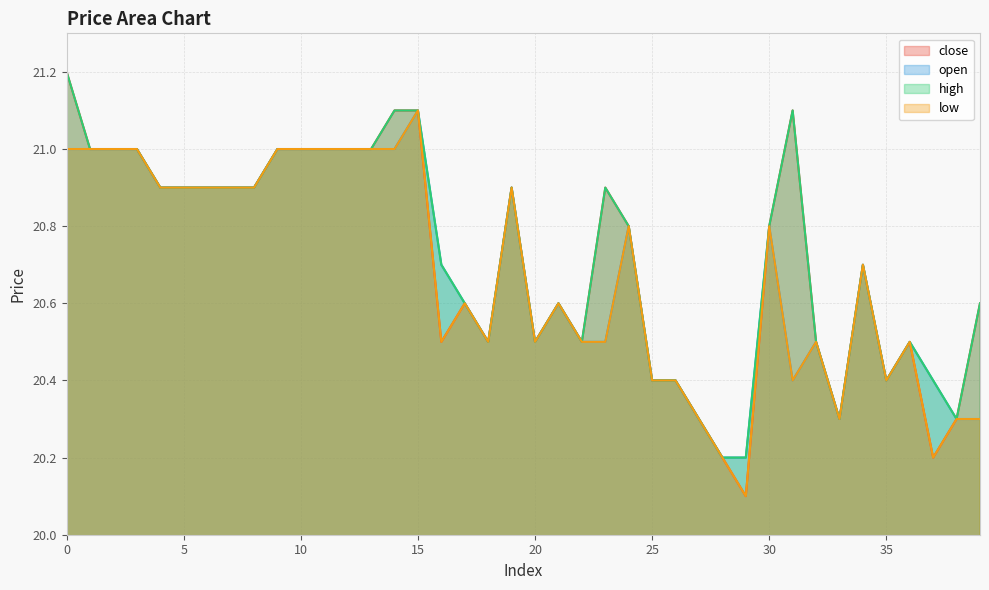

Is it true that close equals 21.0 at 3?

True